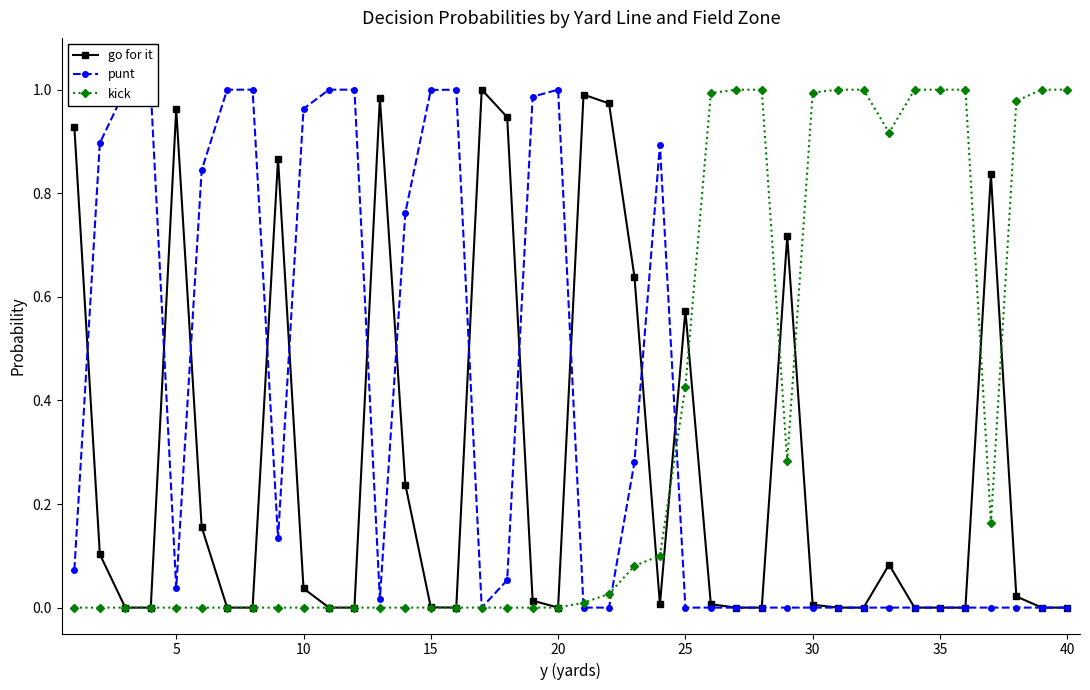

Which series has the largest range (max minus min)?

go for it